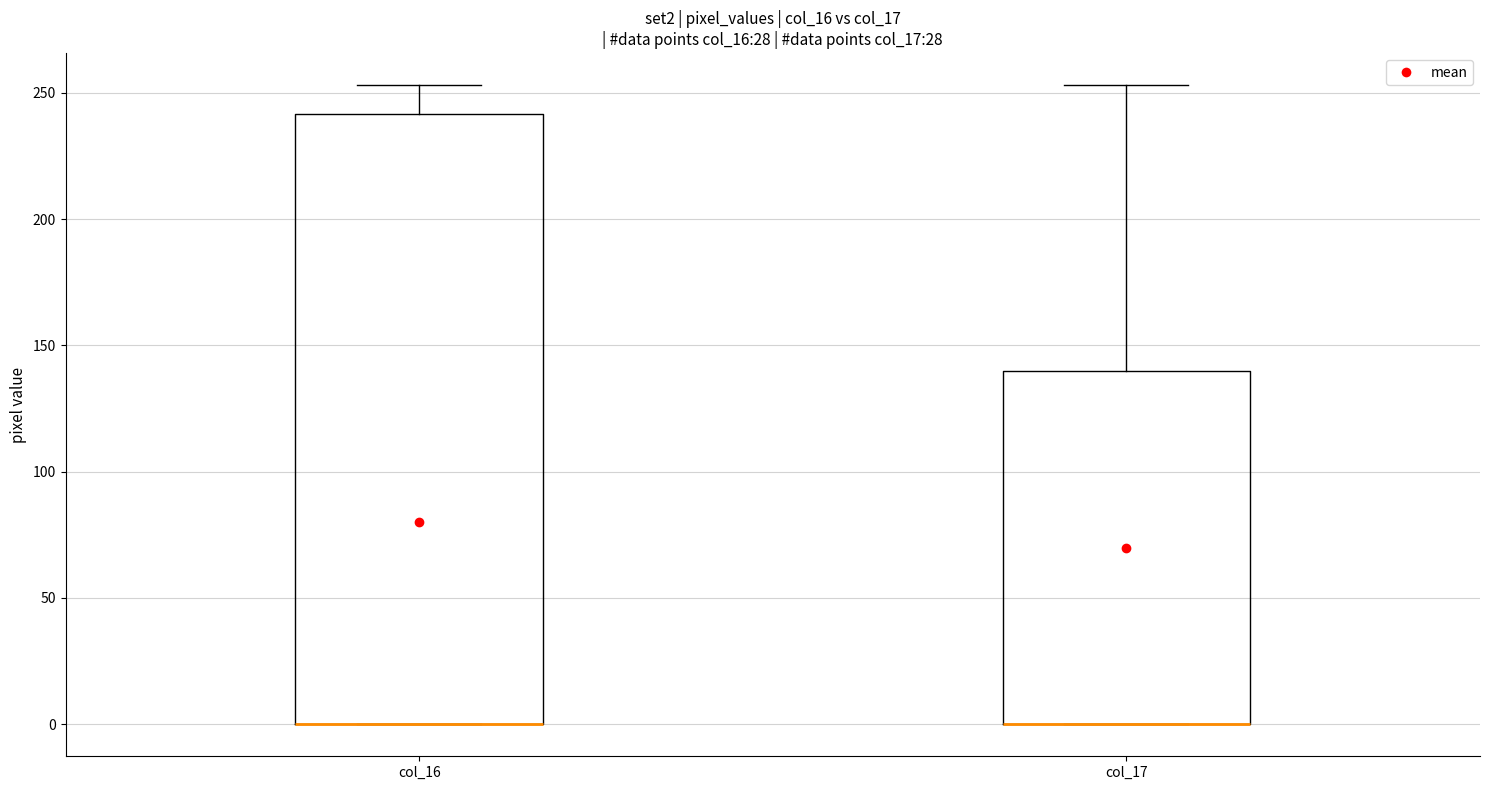

Reading left to right, transcribe this box plot: for each box, give where its median line is, the range the box spans, and where its two whiskers end, as read against the y-axis. The values are not printed on the chart, so give them approximately, as read against the axis.

col_16: median 0 (drawn on the box's lower edge), box 0 to 240, whiskers 0 to 255
col_17: median 0 (drawn on the box's lower edge), box 0 to 140, whiskers 0 to 255